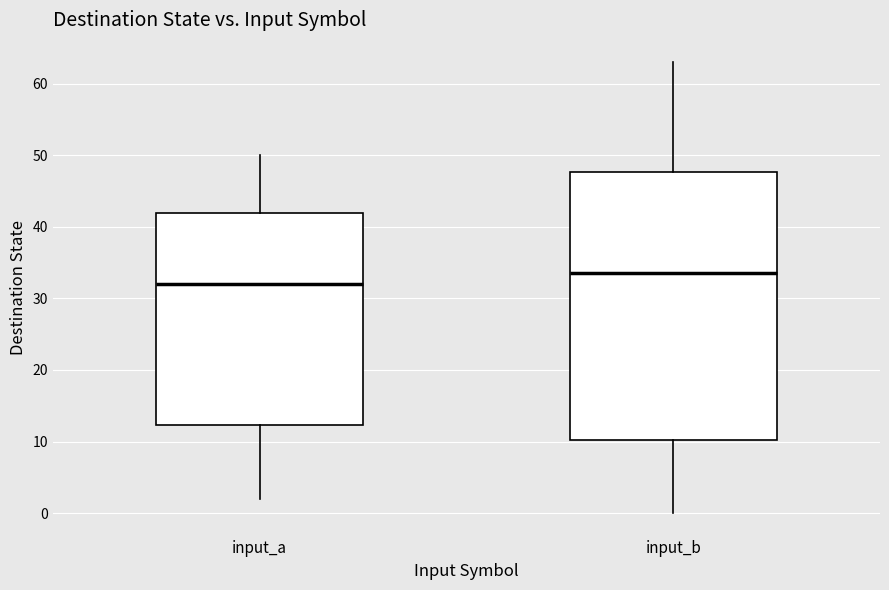

Comparing the boxes themselves (not the whiskers), which one is the tallest?

input_b